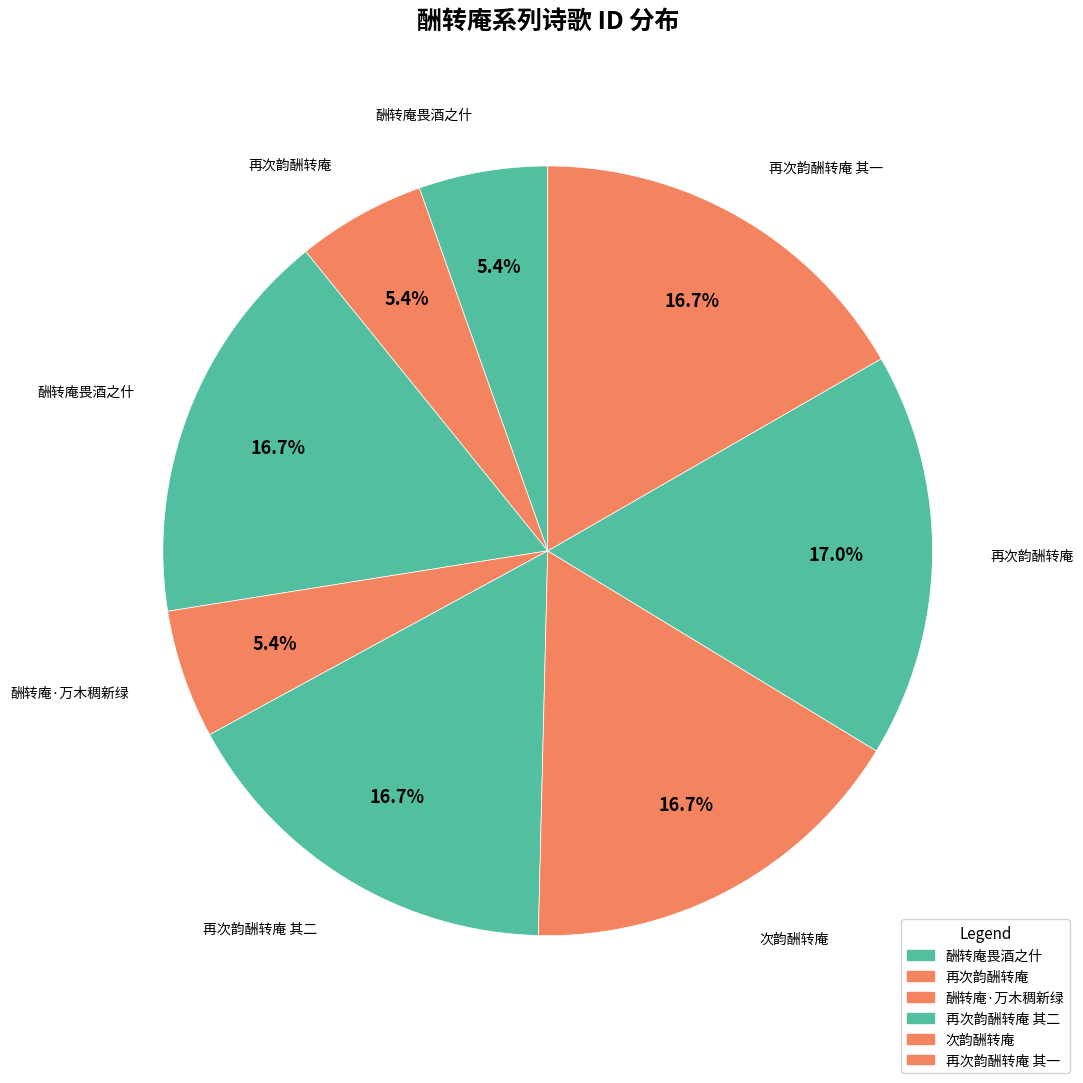

How many segments does this pie chart have?

8